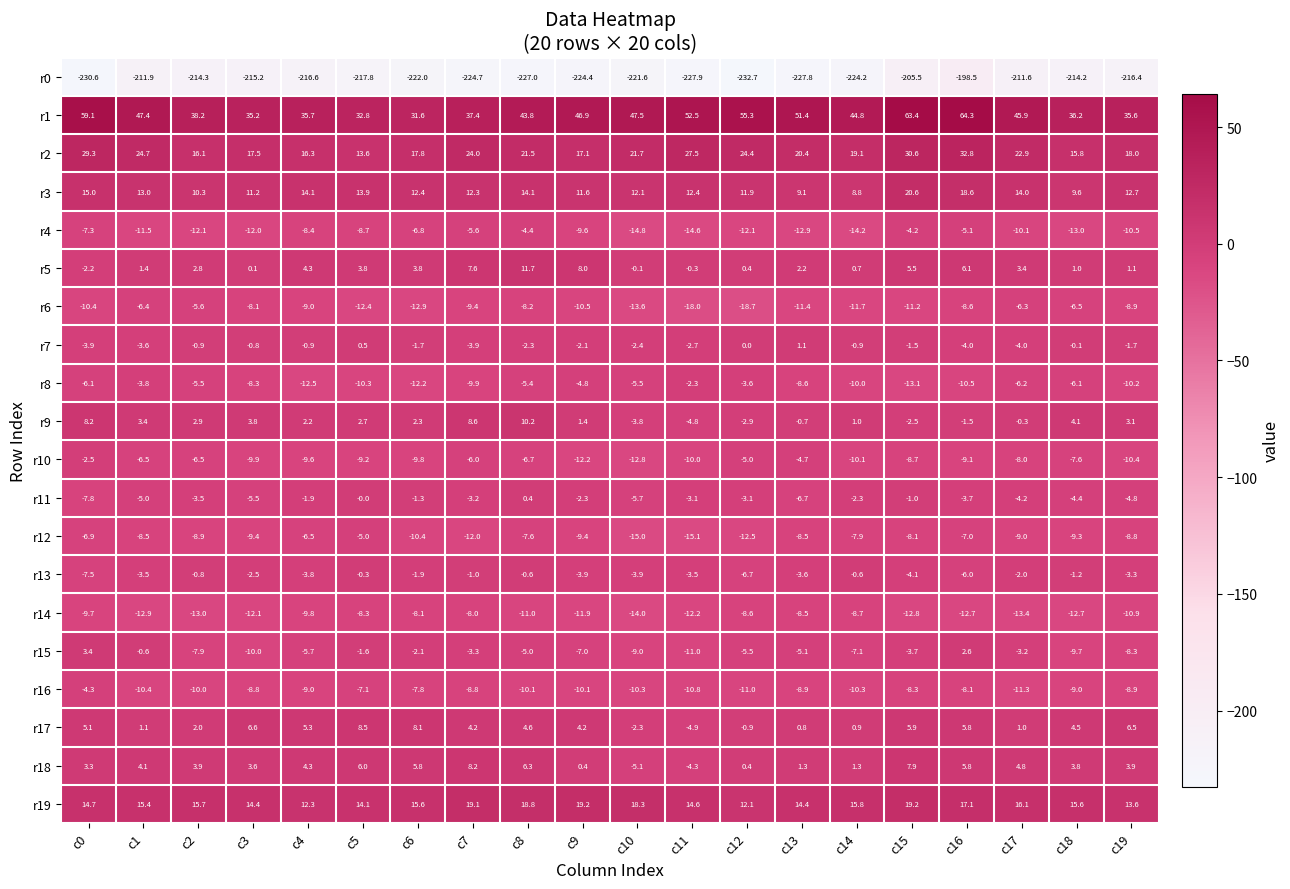

At which category does the chart reach its peak across all series?

c16